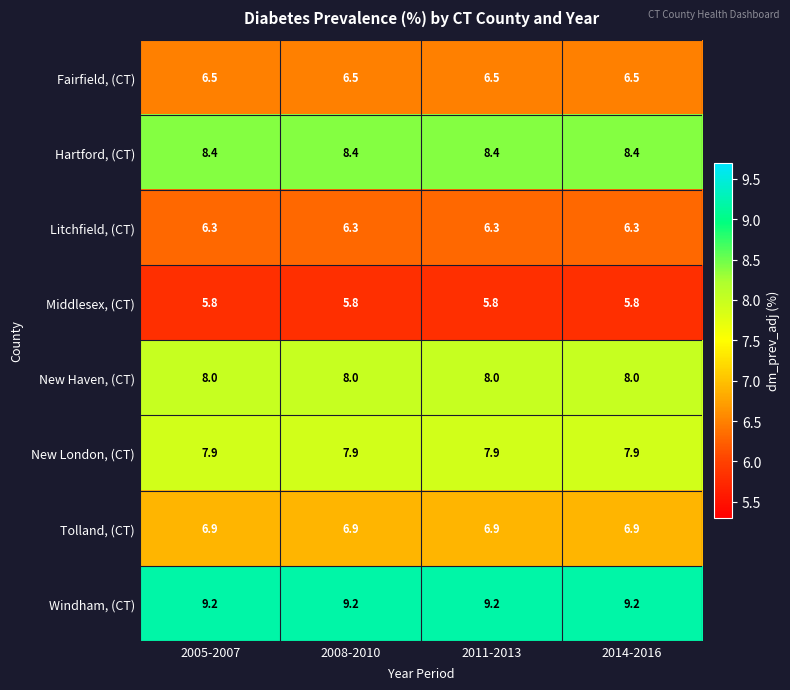

The Hartford, (CT) series shows 4.2 at 2008-2010. True or false?

False